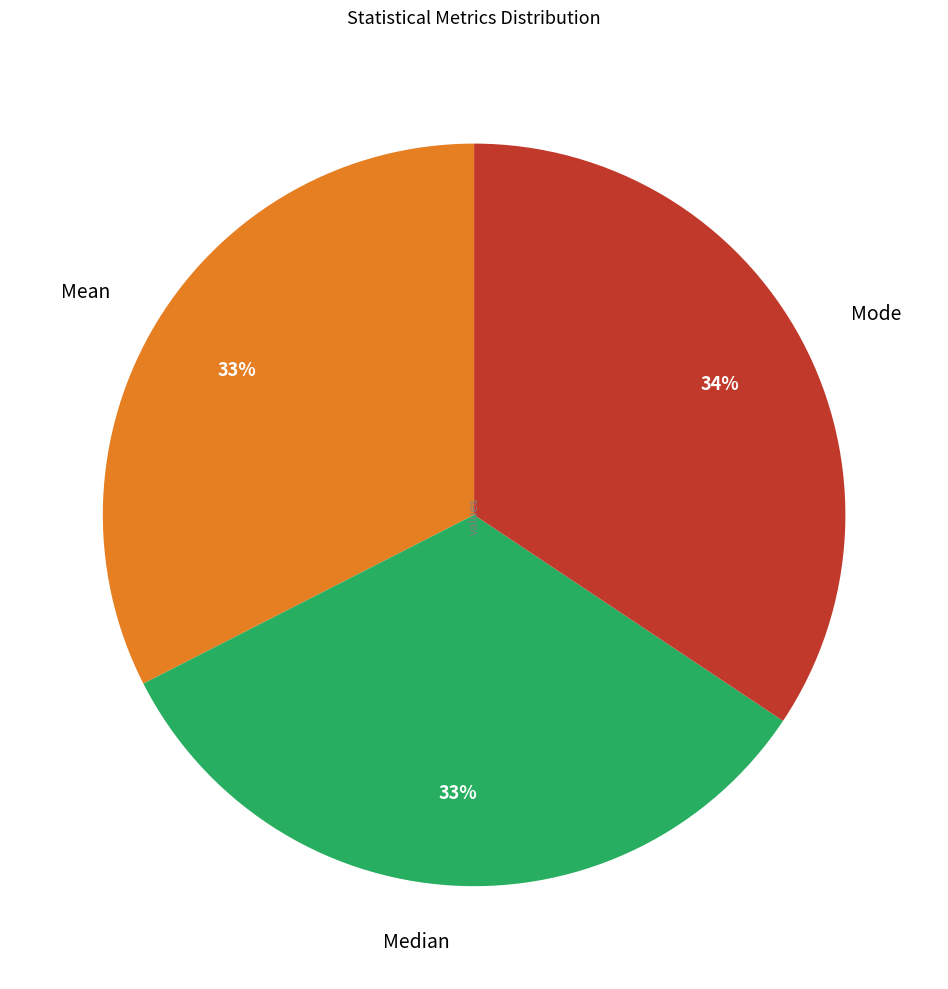

How many segments does this pie chart have?

3